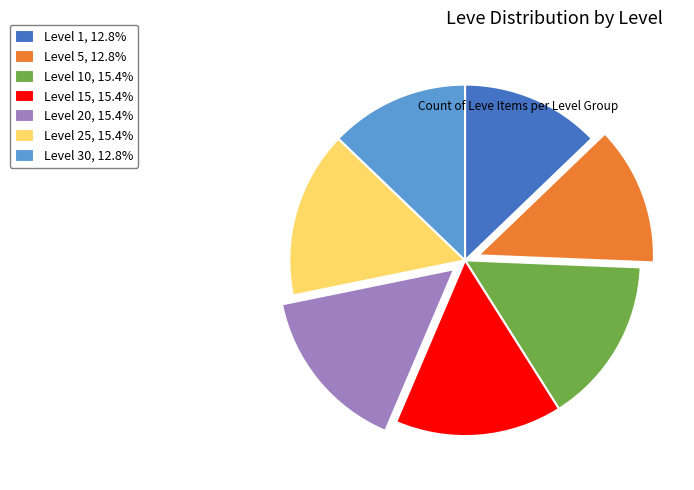

Do Level 30, 12.8% and Level 1, 12.8% together represent more than half of the pie?

No